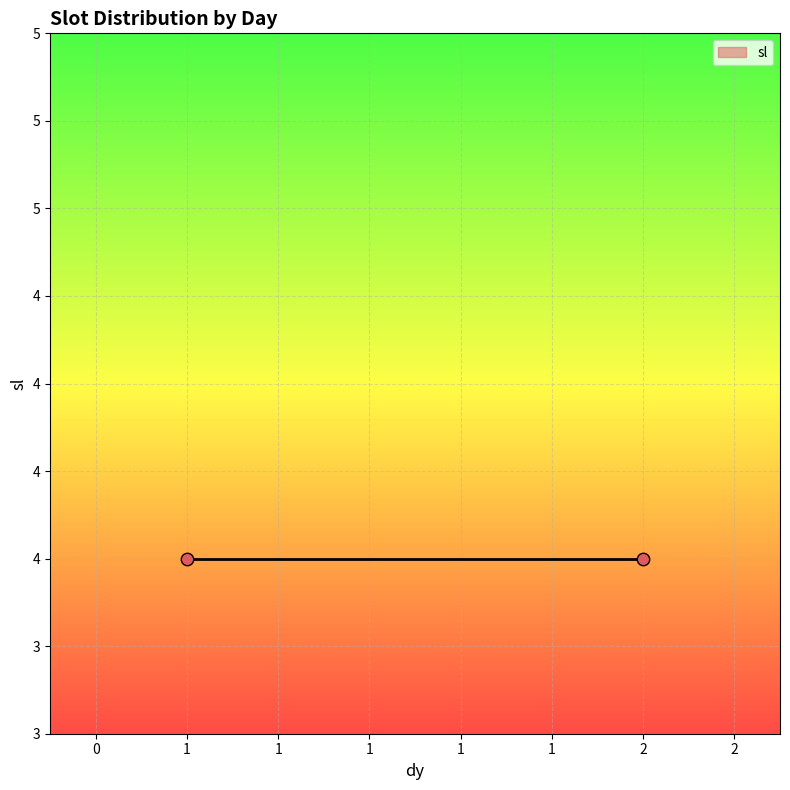

What is the ratio of the value at 2 to the value at 2?

0.8